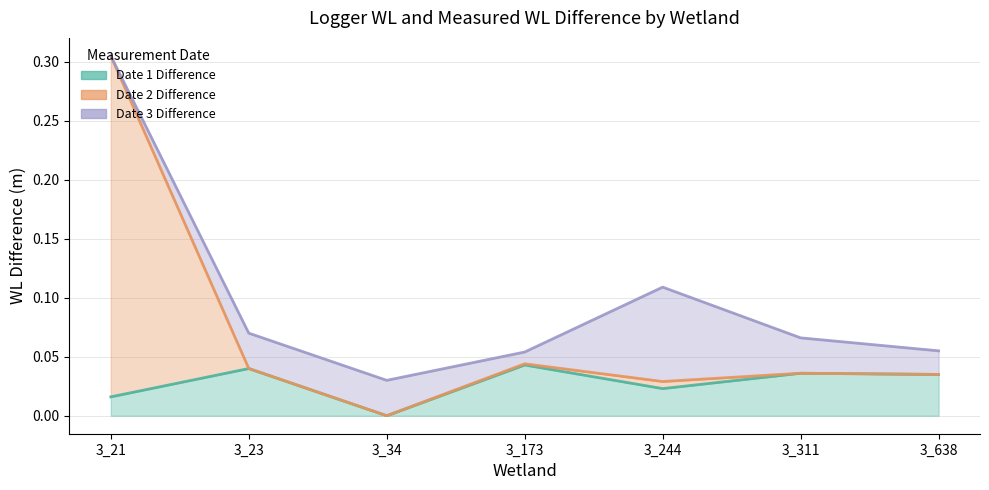

What is the sum of the Date 1 Difference values at 3_173 and 3_23?

0.1